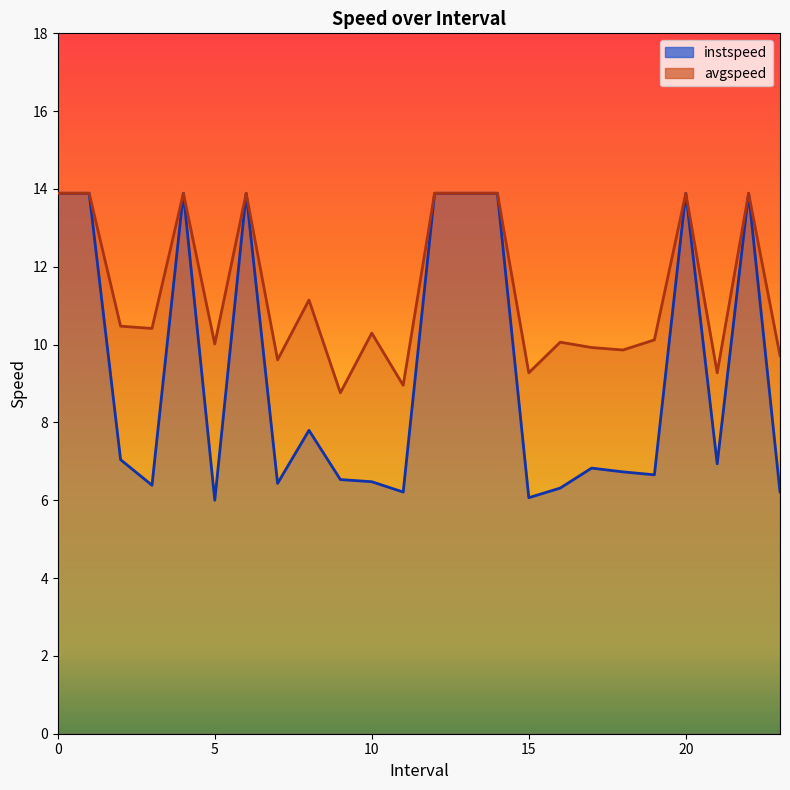

Reading right to left, extract all data points from this chart.

instspeed: 23.0=6.2	22=13.9	21.0=6.9	20=13.9	19.0=6.7	18.0=6.7	17.0=6.8	16.0=6.3	15.0=6.1	14=13.9	13=13.9	12=13.9	11.0=6.2	10.0=6.5	9.0=6.5	8.0=7.8	7.0=6.4	6=13.9	5.0=6.0	4=13.9	3.0=6.4	2.0=7.0	1=13.9	0=13.9
avgspeed: 23.0=9.7	22=13.9	21.0=9.3	20=13.9	19.0=10.1	18.0=9.9	17.0=9.9	16.0=10.1	15.0=9.3	14=13.9	13=13.9	12=13.9	11.0=9.0	10.0=10.3	9.0=8.8	8.0=11.1	7.0=9.6	6=13.9	5.0=10.0	4=13.9	3.0=10.4	2.0=10.5	1=13.9	0=13.9